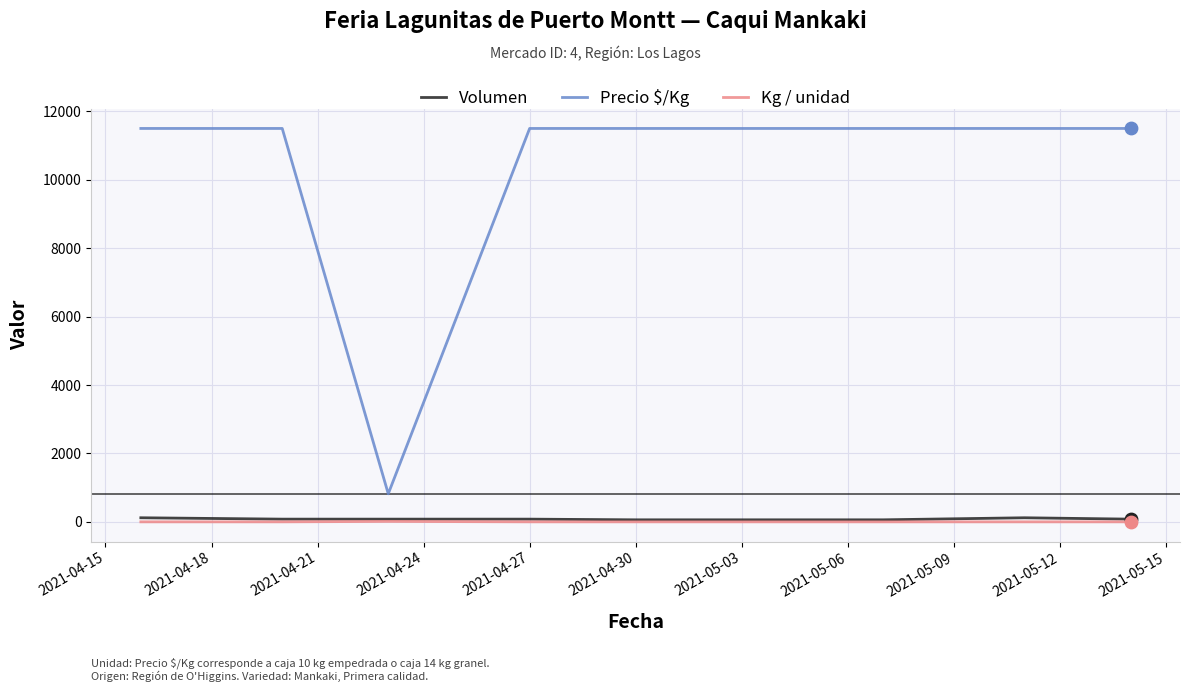

Which series has the widest spread of values?

Precio $/Kg